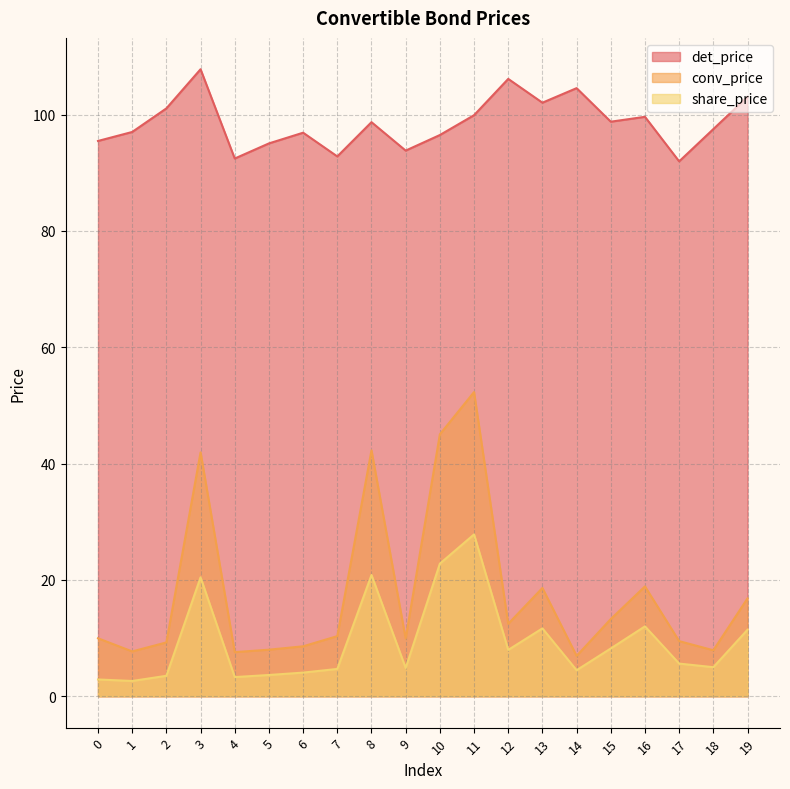

Between 12 and 19, which series saw the biggest shift?

conv_price